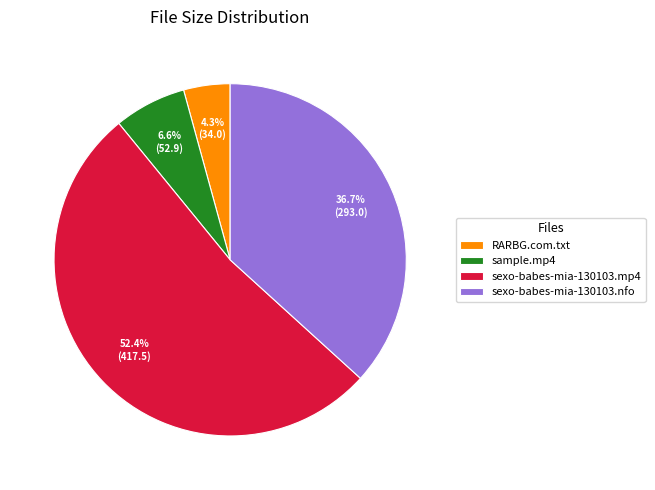

Is the sum of RARBG.com.txt and sexo-babes-mia-130103.mp4 greater than half?

Yes